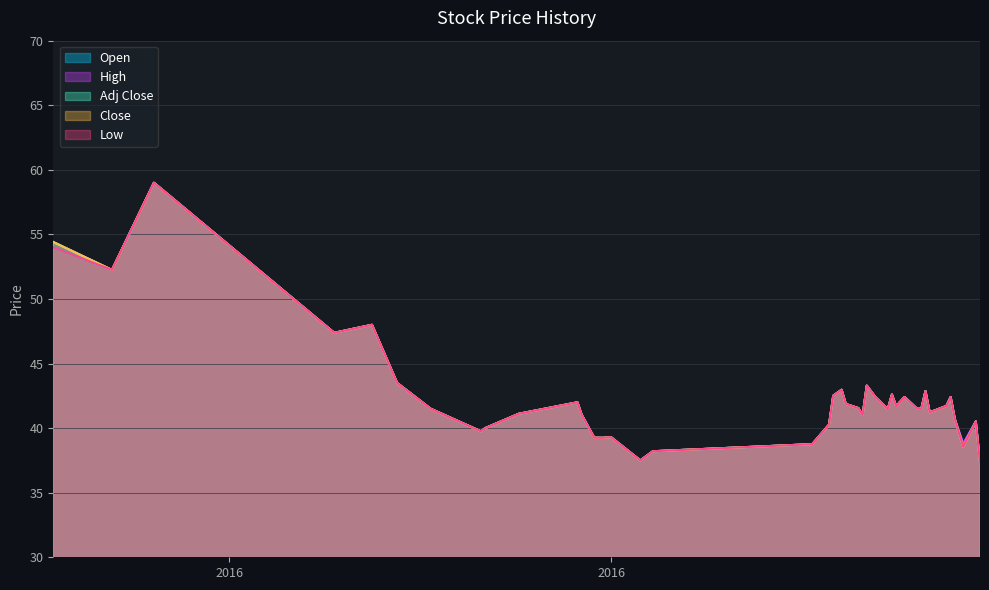

Which series changed the most between 2015-12-14 and 2016-03-24?

Open